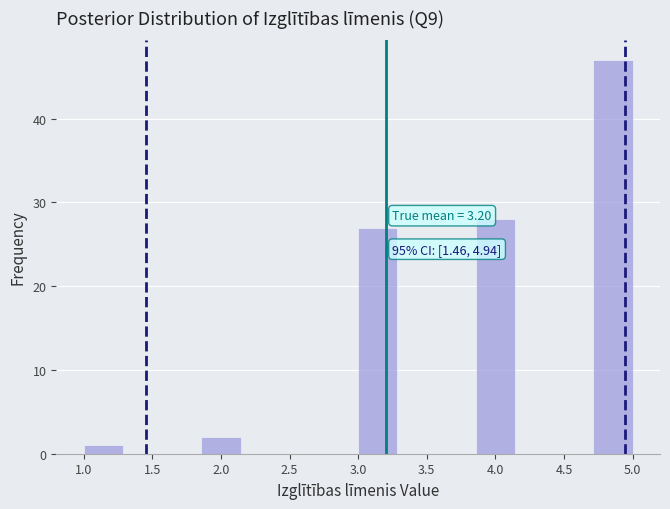

Over which range of the x-axis is the bar tallest?

4.70 to 5.00